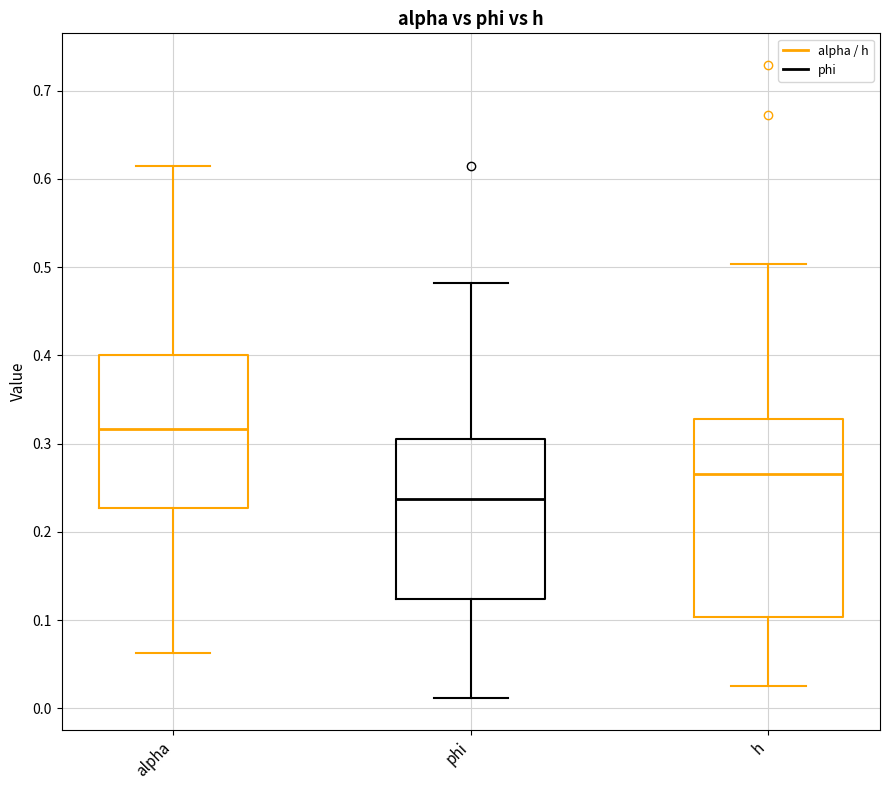

Reading left to right, transcribe this box plot: for each box, give where its median line is, the range the box spans, and where its two whiskers end, as read against the y-axis. The values are not printed on the chart, so give them approximately, as read against the axis.

alpha: median 0.32, box 0.23 to 0.40, whiskers 0.06 to 0.61
phi: median 0.24, box 0.12 to 0.31, whiskers 0.01 to 0.48
h: median 0.27, box 0.10 to 0.33, whiskers 0.03 to 0.50